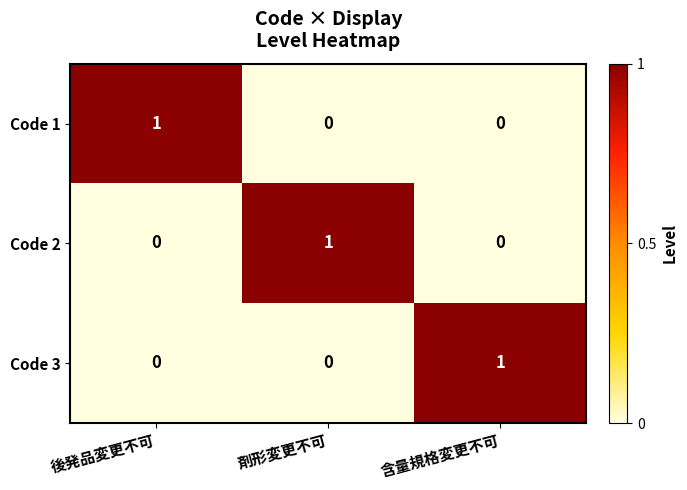

Reading left to right, list all the values displayed in this chart.

Code 1: 1	0	0
Code 2: 0	1	0
Code 3: 0	0	1